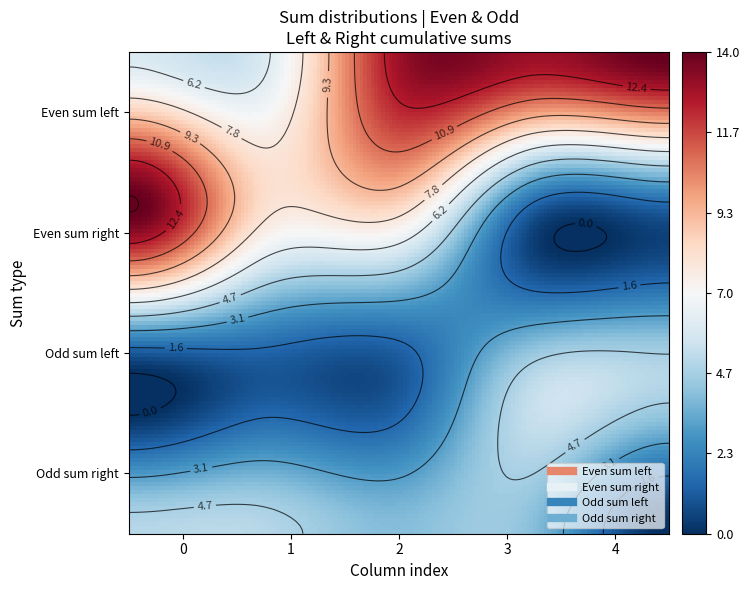

The 2 series shows 2 at 1. True or false?

False